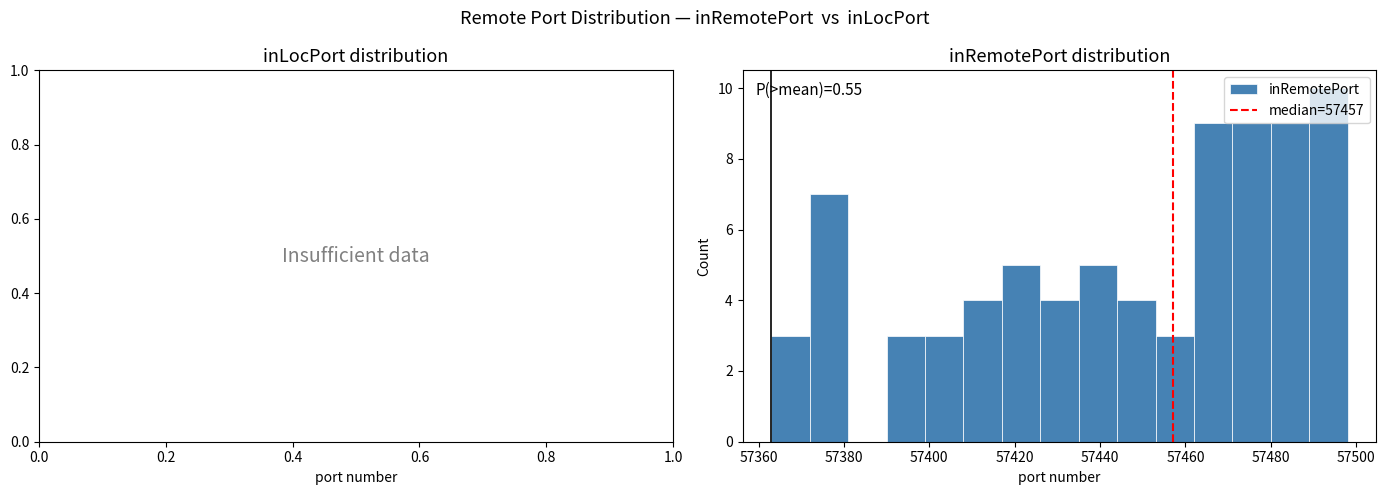

Over which range of the x-axis is the bar tallest?

57489 to 57498